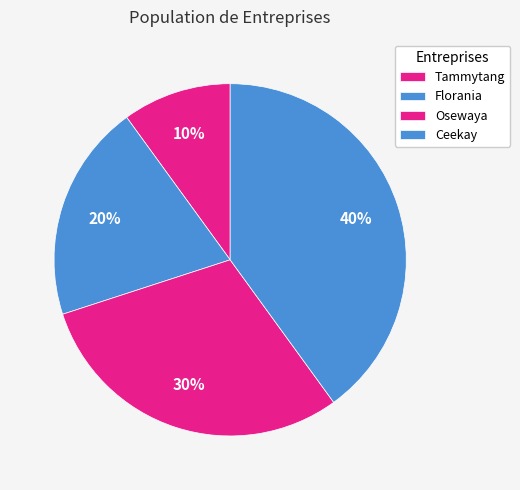

Count the number of slices in the pie.

4